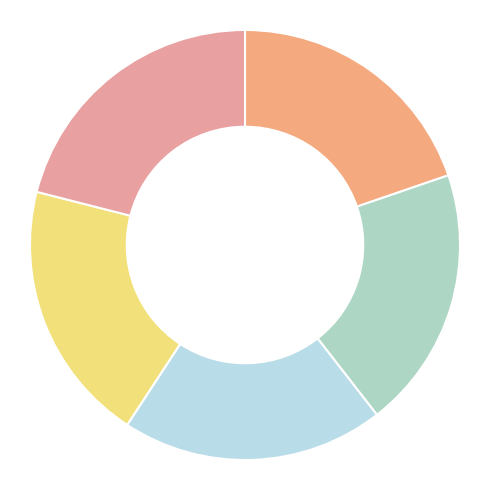

Is there a majority slice in this chart?

No